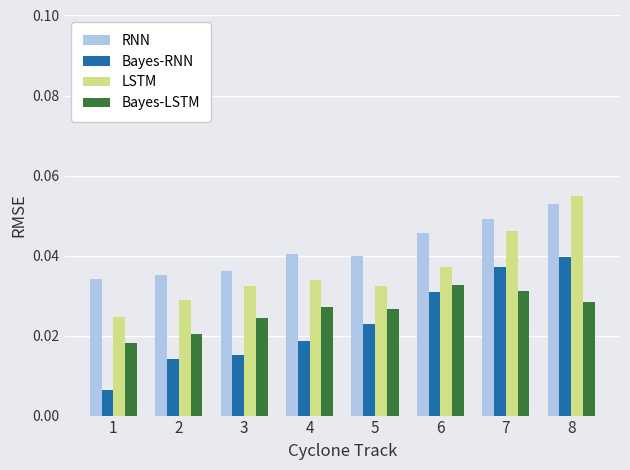

Rank the series by their average value, from lowest to highest.

Bayes-RNN, Bayes-LSTM, LSTM, RNN